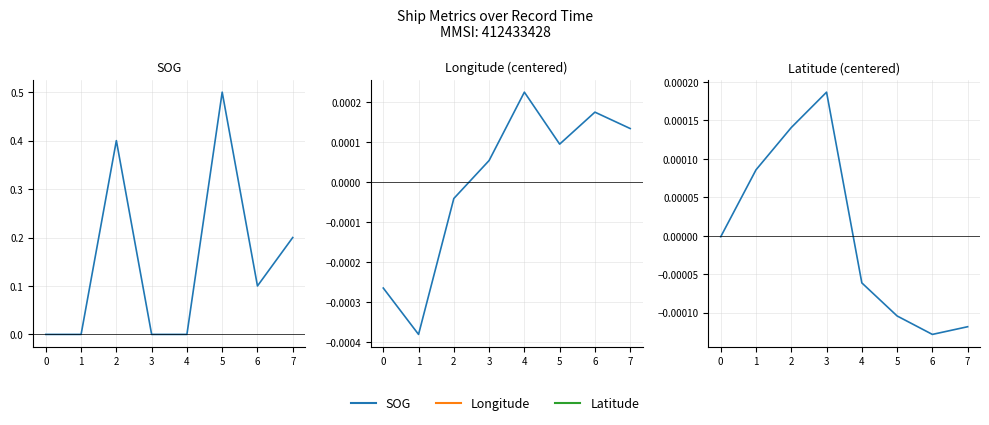

Reading right to left, list all the values displayed in this chart.

SOG: 0.2	0.1	0.5	0.0	0.0	0.4	0.0	0.0
Longitude: 0.0	0.0	0.0	0.0	0.0	-0.0	-0.0	-0.0
Latitude: -0.0	-0.0	-0.0	-0.0	0.0	0.0	0.0	-0.0